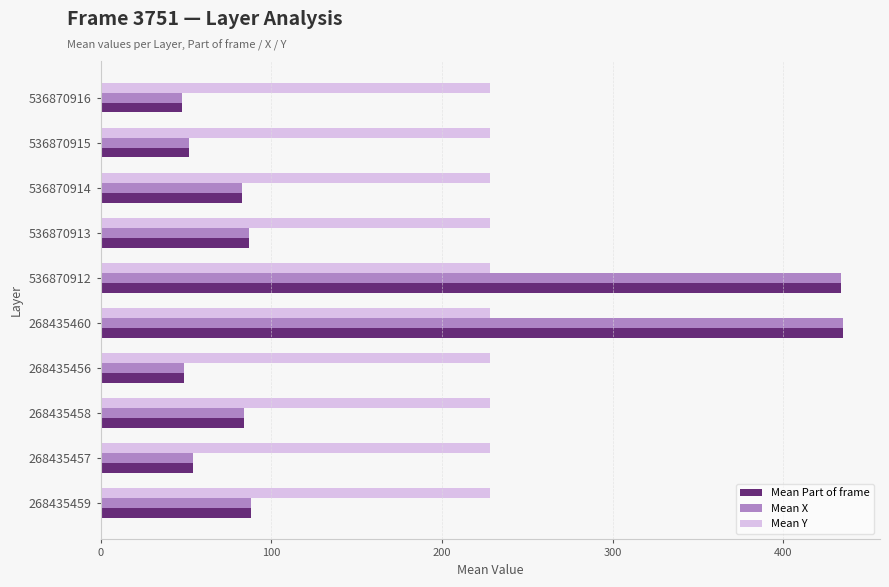

What is the minimum value shown in the chart?

48